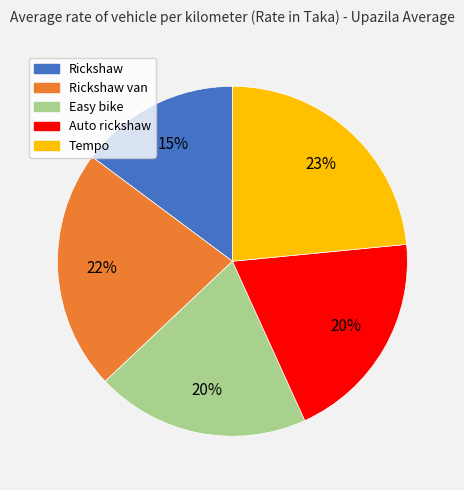

Is there any slice that represents more than half of the pie?

No